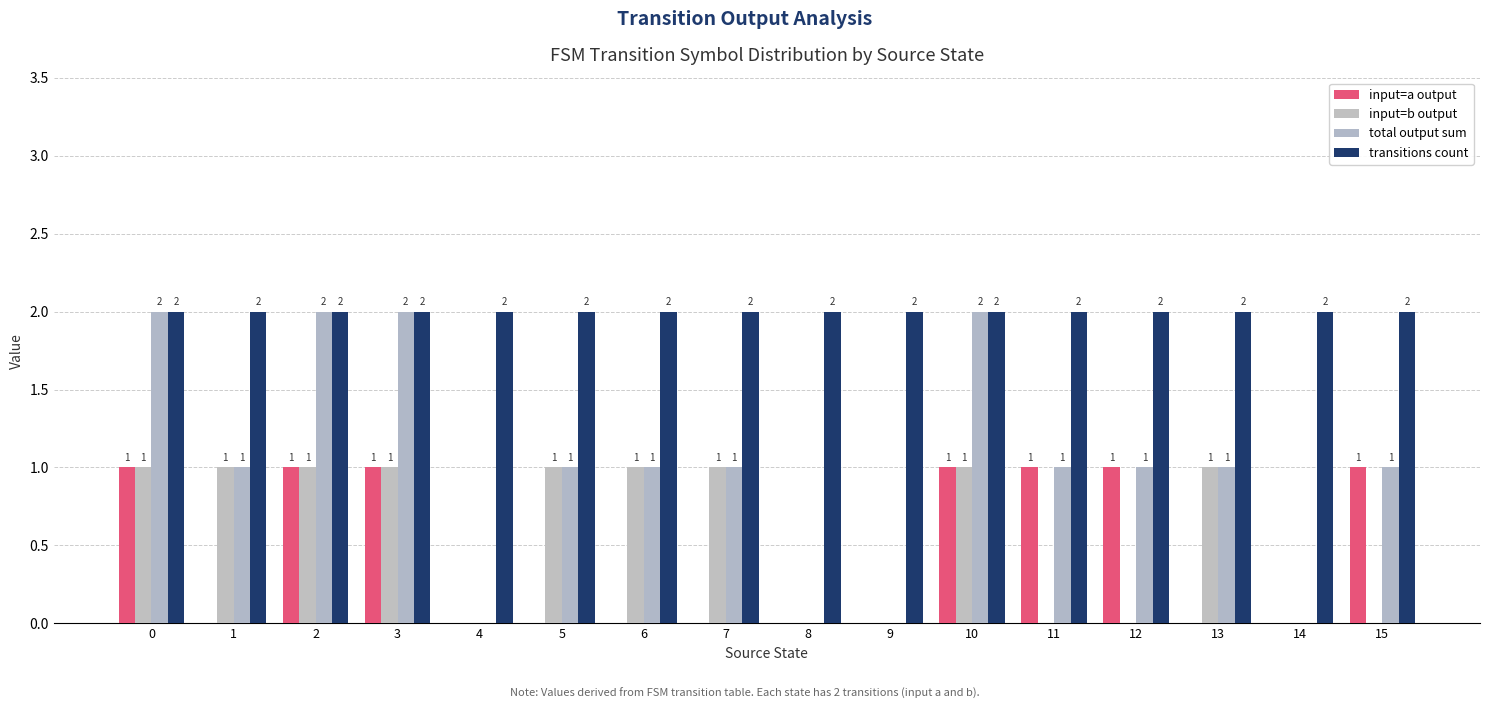

Reading right to left, what are all the values shown in this chart?

input=a output: 15=1	14=0	13=0	12=1	11=1	10=1	9=0	8=0	7=0	6=0	5=0	4=0	3=1	2=1	1=0	0=1
input=b output: 15=0	14=0	13=1	12=0	11=0	10=1	9=0	8=0	7=1	6=1	5=1	4=0	3=1	2=1	1=1	0=1
total output sum: 15=1	14=0	13=1	12=1	11=1	10=2	9=0	8=0	7=1	6=1	5=1	4=0	3=2	2=2	1=1	0=2
transitions count: 15=2	14=2	13=2	12=2	11=2	10=2	9=2	8=2	7=2	6=2	5=2	4=2	3=2	2=2	1=2	0=2